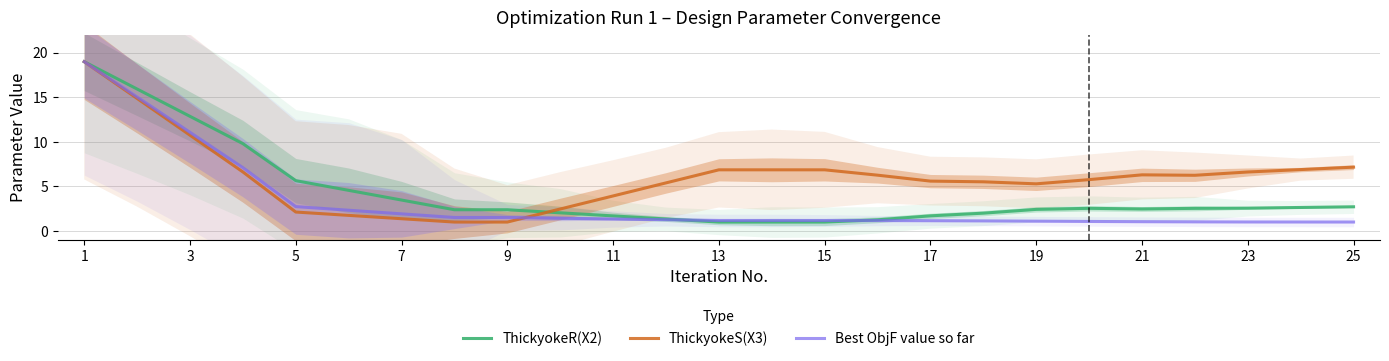

Does the chart display data point markers on the line(s)?

No